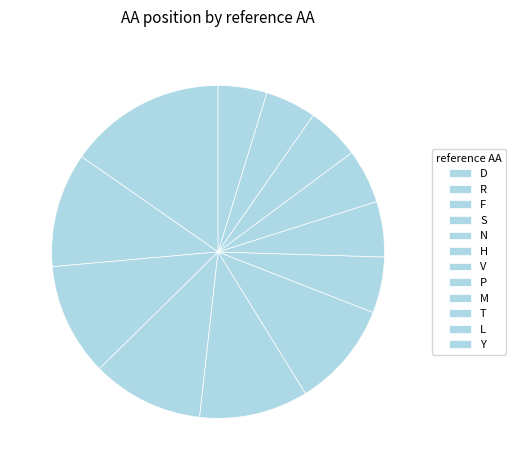

How many slices are in this pie chart?

12